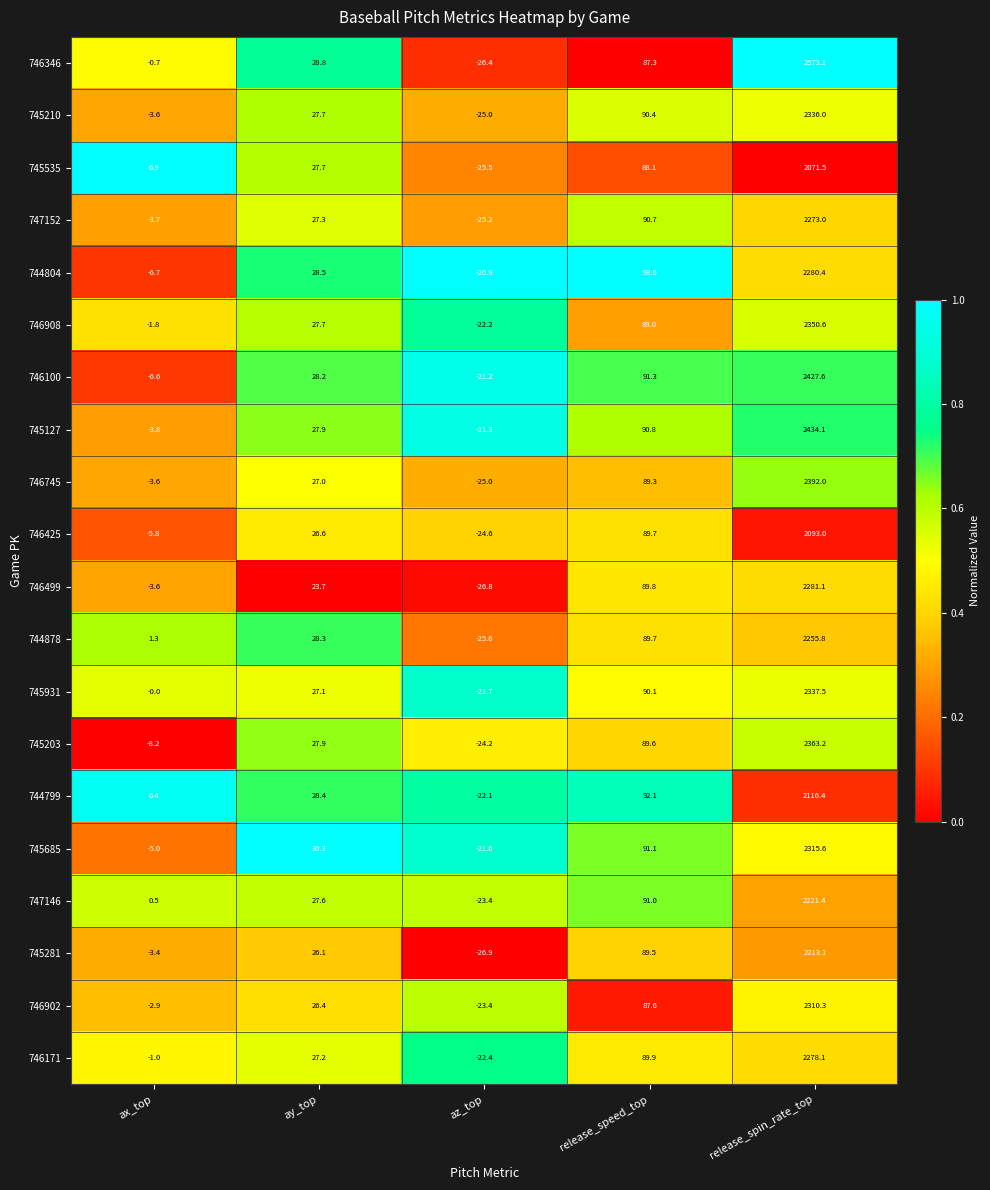

What is the total value across all series at release_speed_top?

1800.0